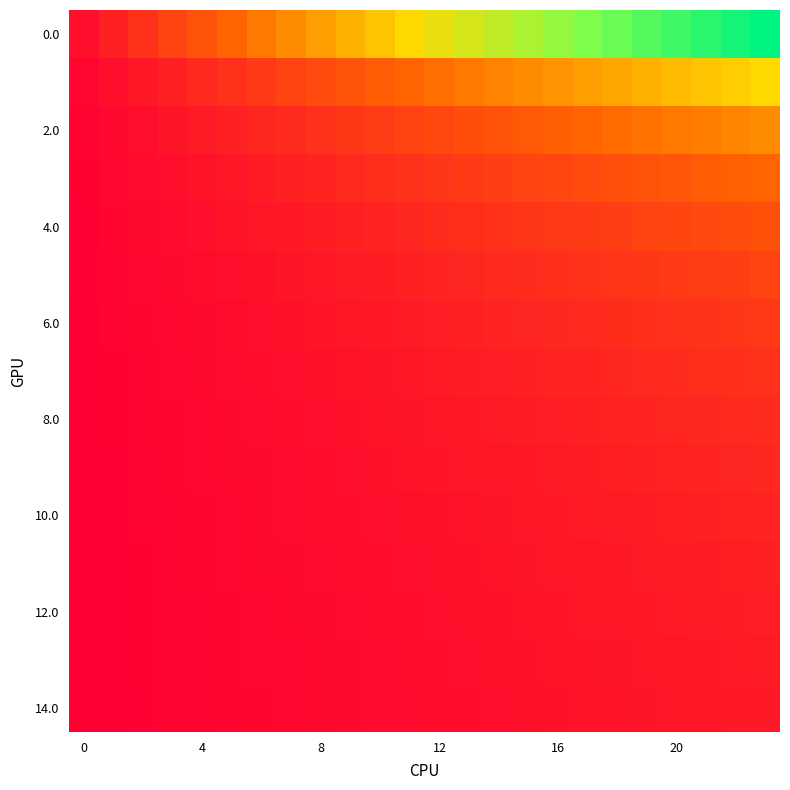

What is the maximum value shown in the chart?

1.0